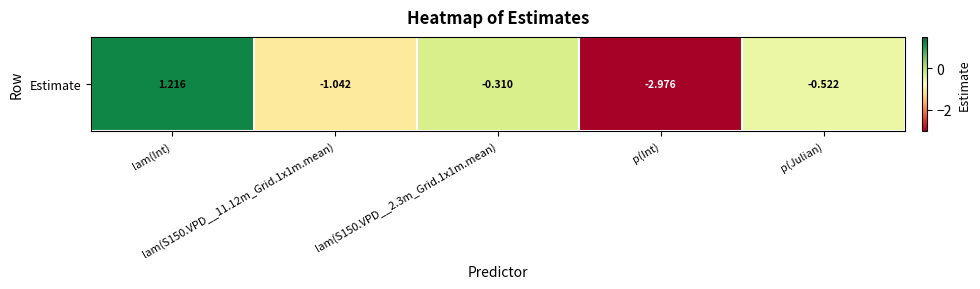

At which label is the value closest to 0?

lam(S150.VPD__2.3m_Grid.1x1m.mean)